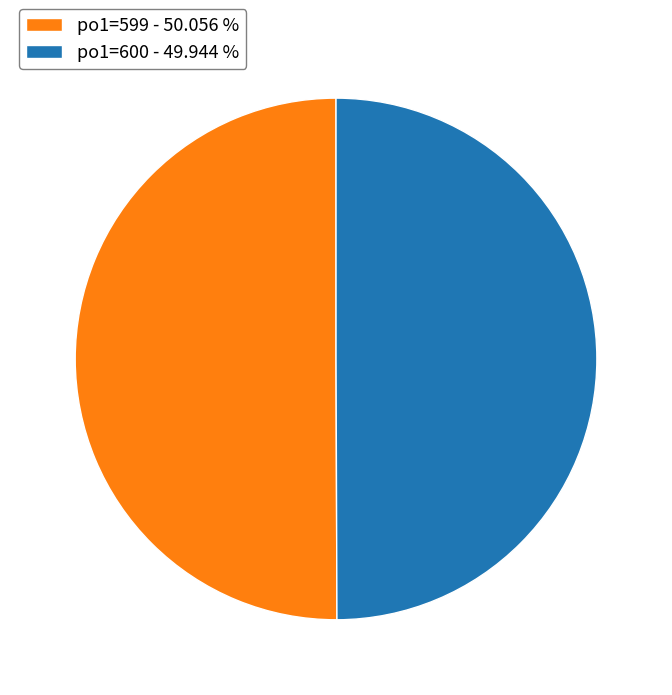

What is the ratio of the value at po1=600 - 49.944 % to the value at po1=599 - 50.056 %?

1.0